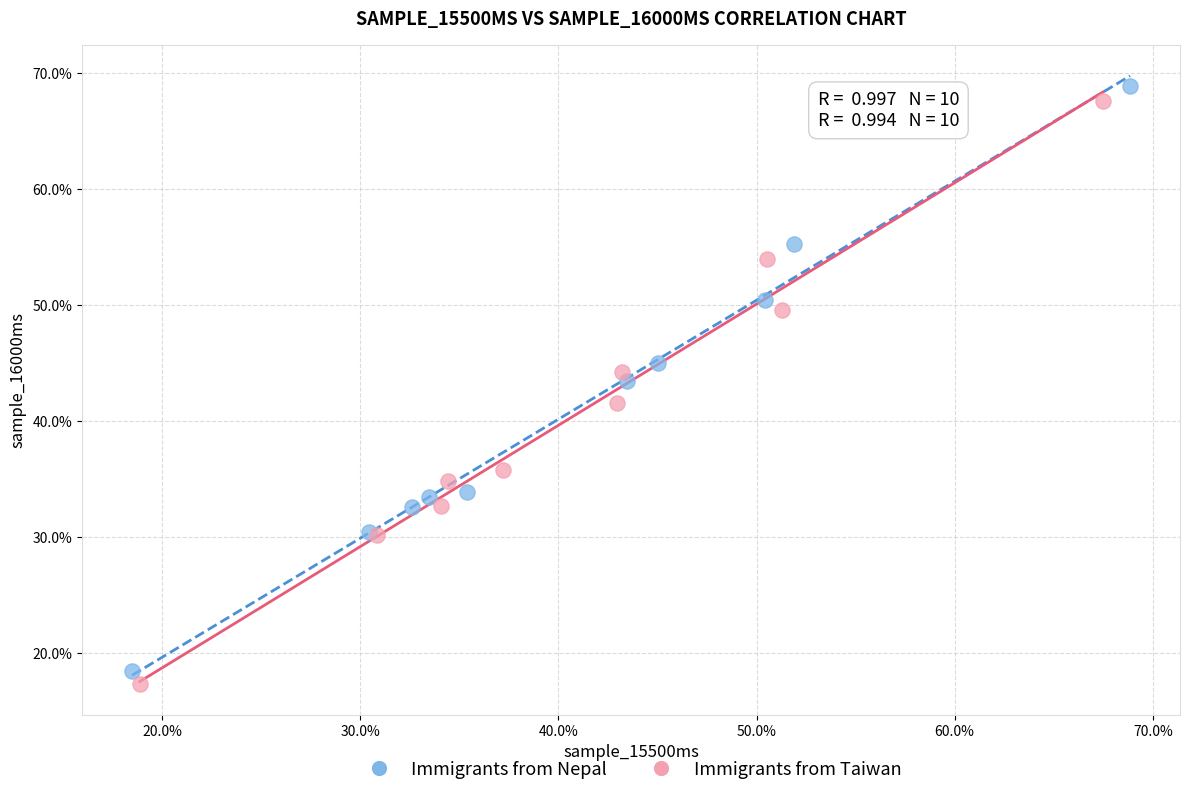

Which series has the largest Y range (max minus min)?

Immigrants from Nepal